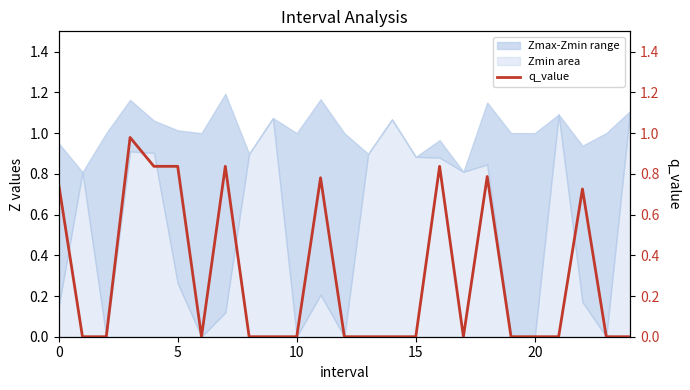

Is it true that the value at 12 is 0.0?

True